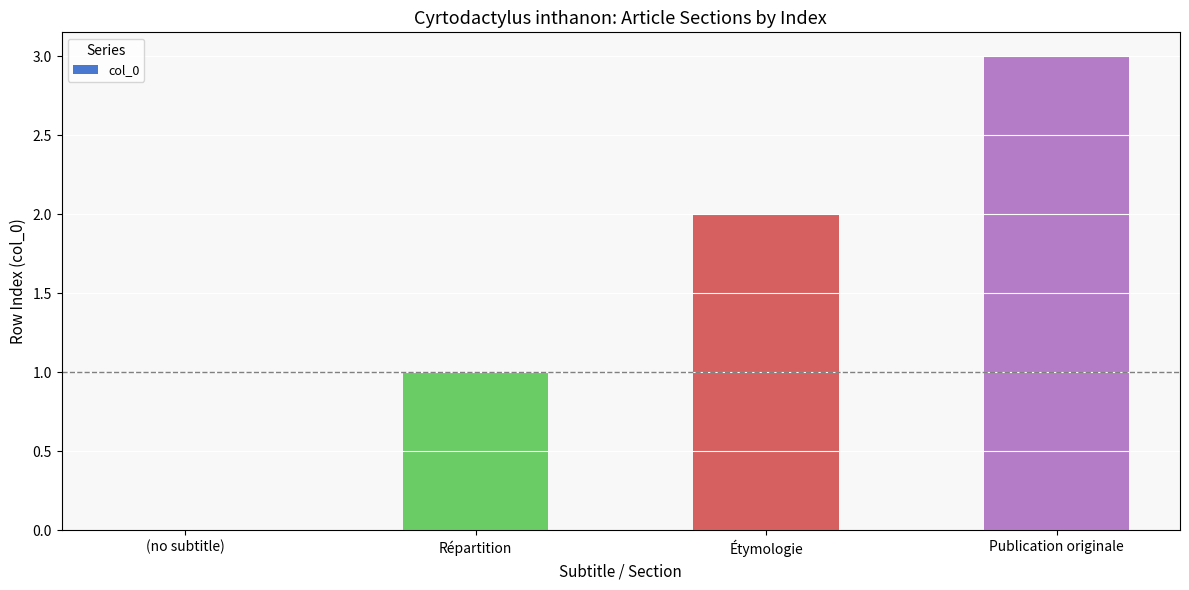

The chart shows a value of 2 at Étymologie. True or false?

True